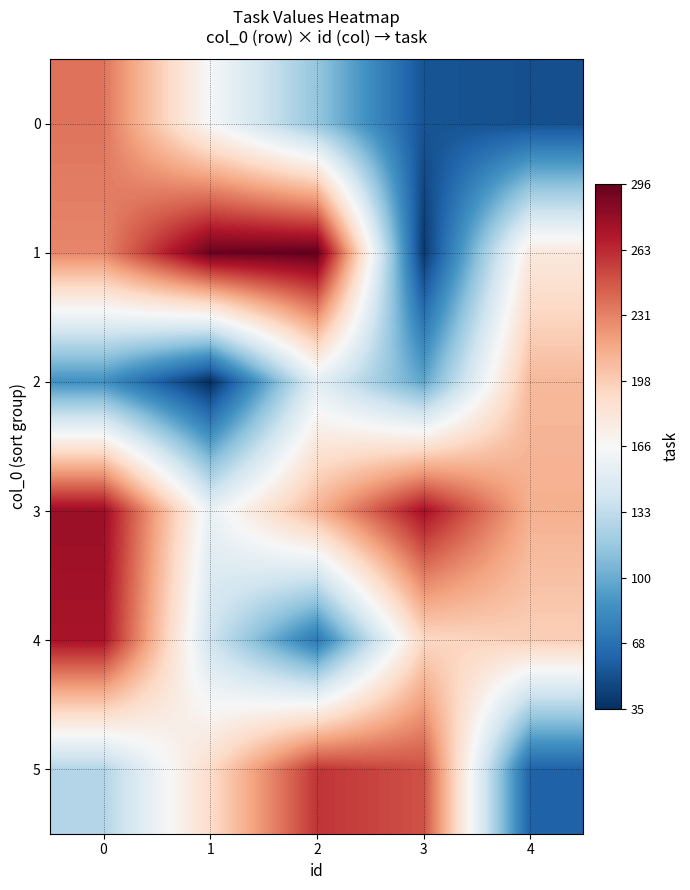

What is the spread (max minus min) of values at 2?

224